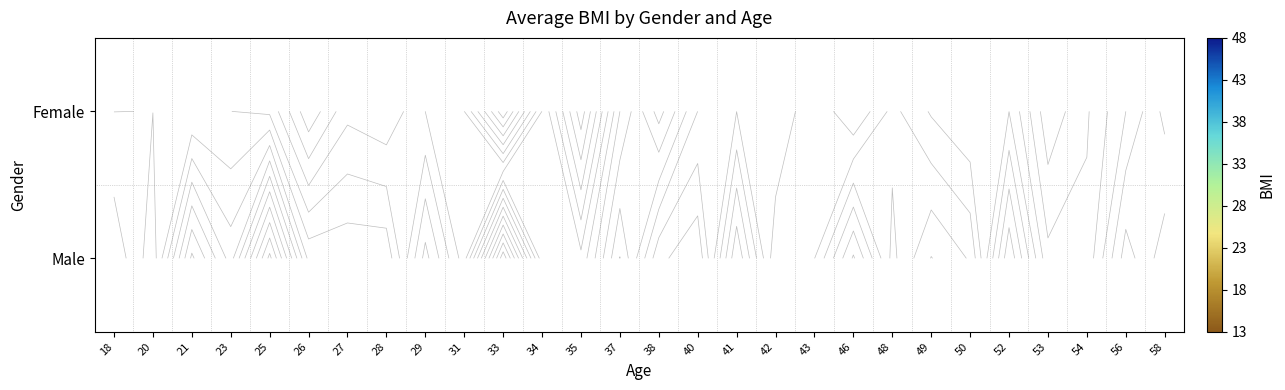

The value of Female at 58 is 20.6. True or false?

True